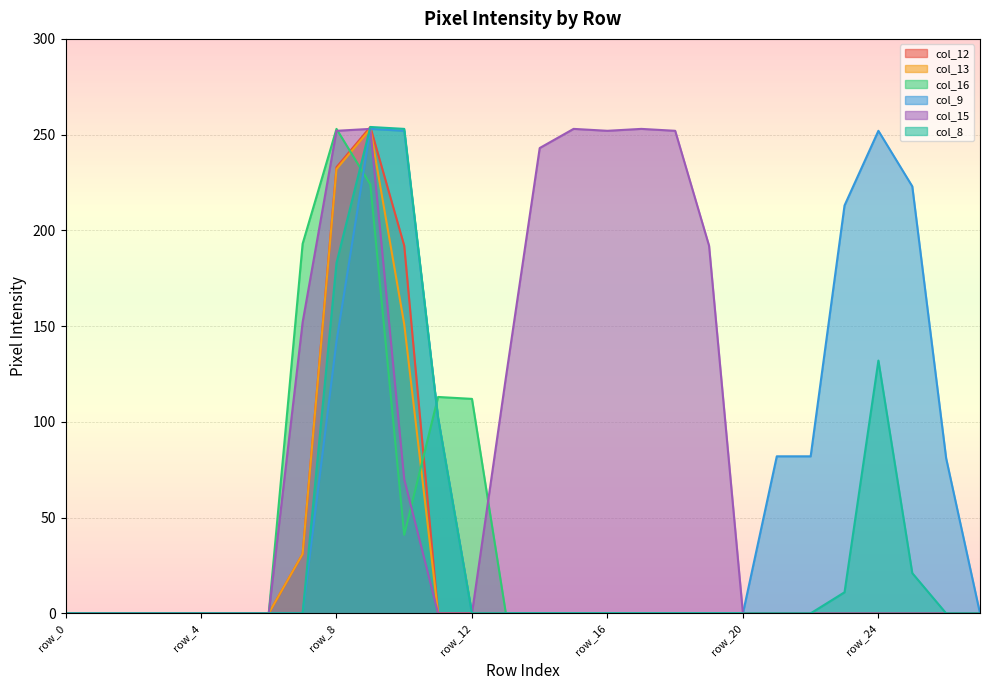

Rank the series by their maximum value, from lowest to highest.

col_13, col_16, col_9, col_15, col_12, col_8